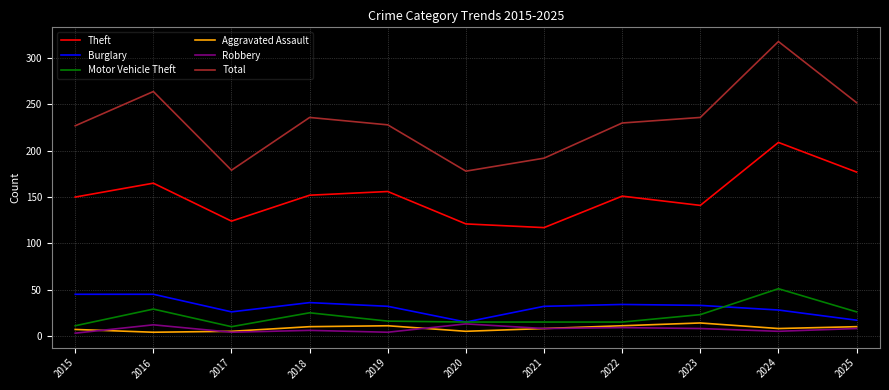

At which label is Total closest to 248?

2025